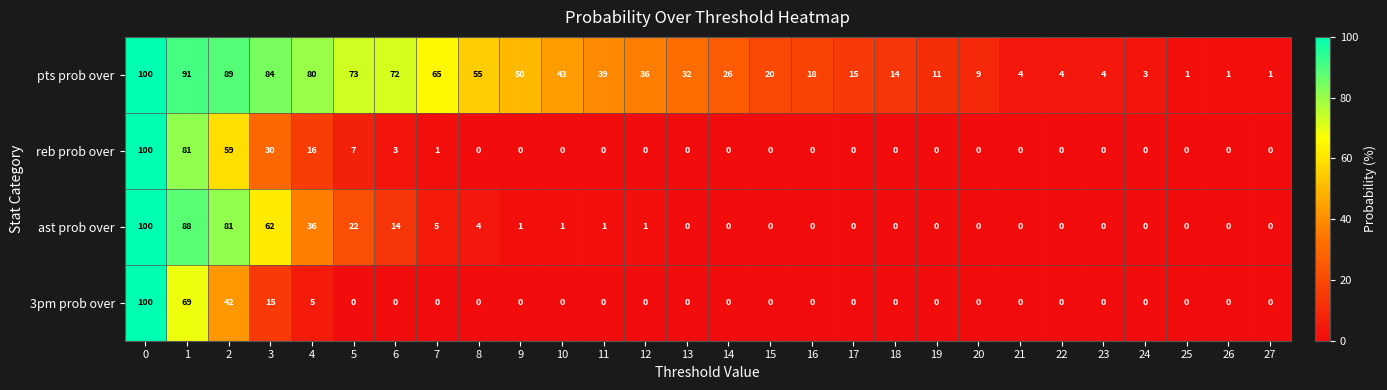

What is the maximum value shown in the chart?

100